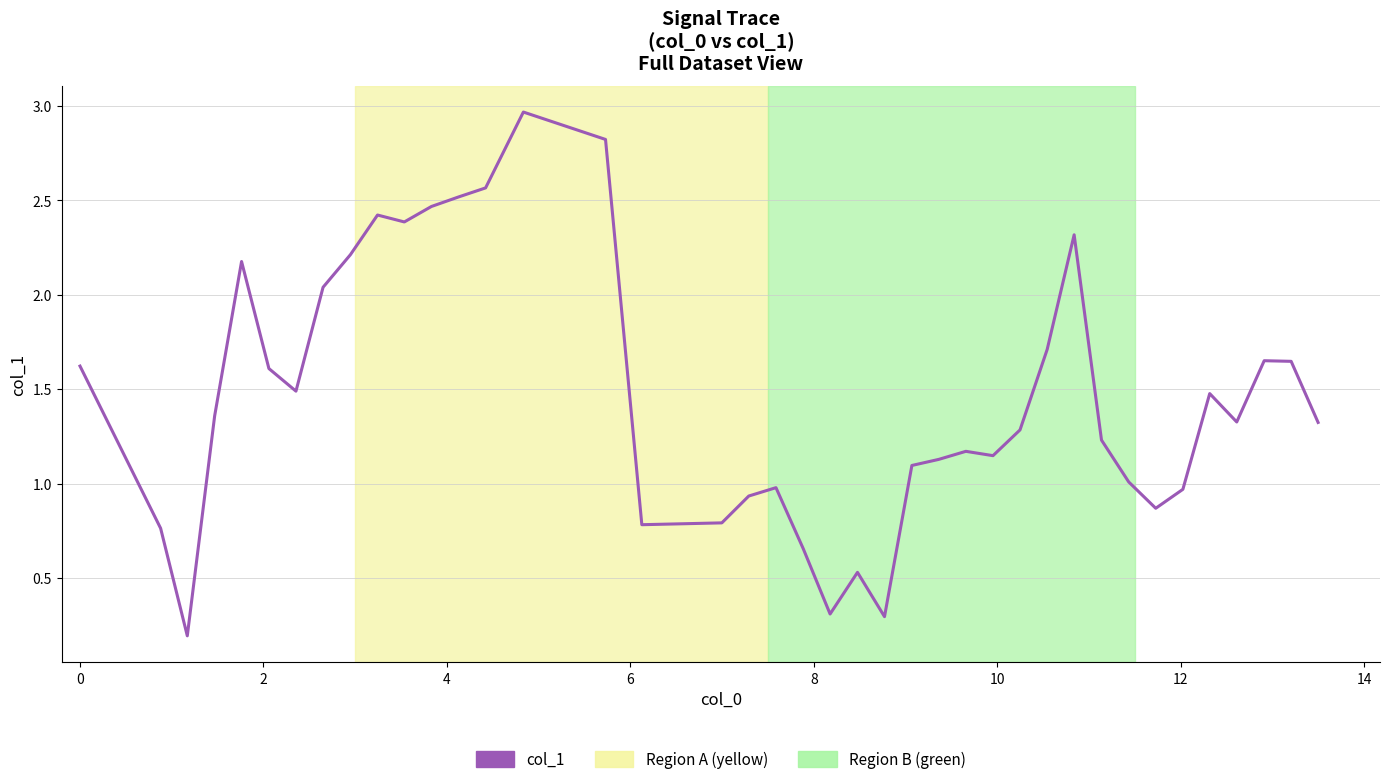

What is the difference between the maximum and minimum values?

2.8